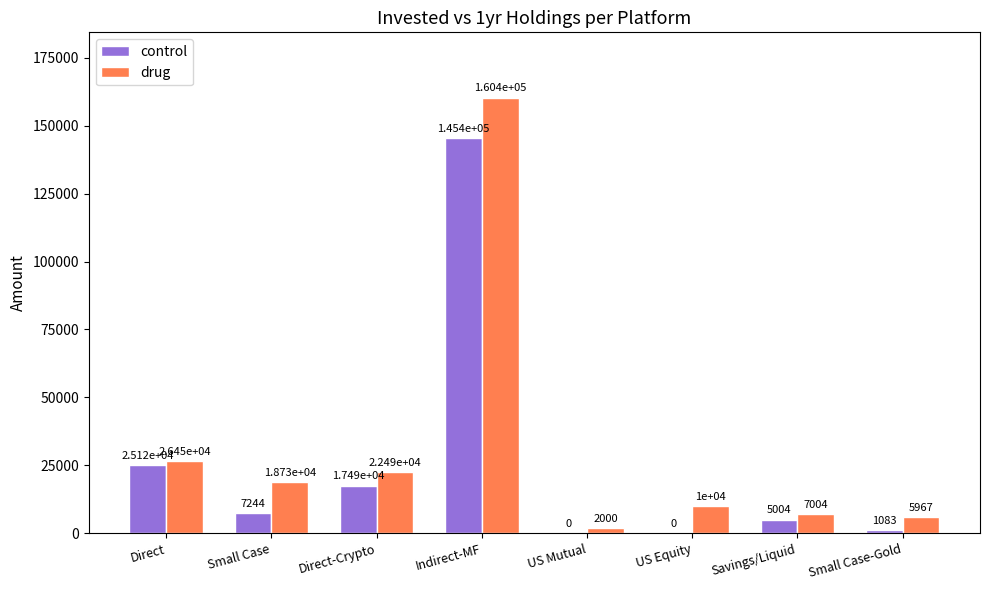

Between Small Case and Savings/Liquid, which series saw the biggest shift?

drug